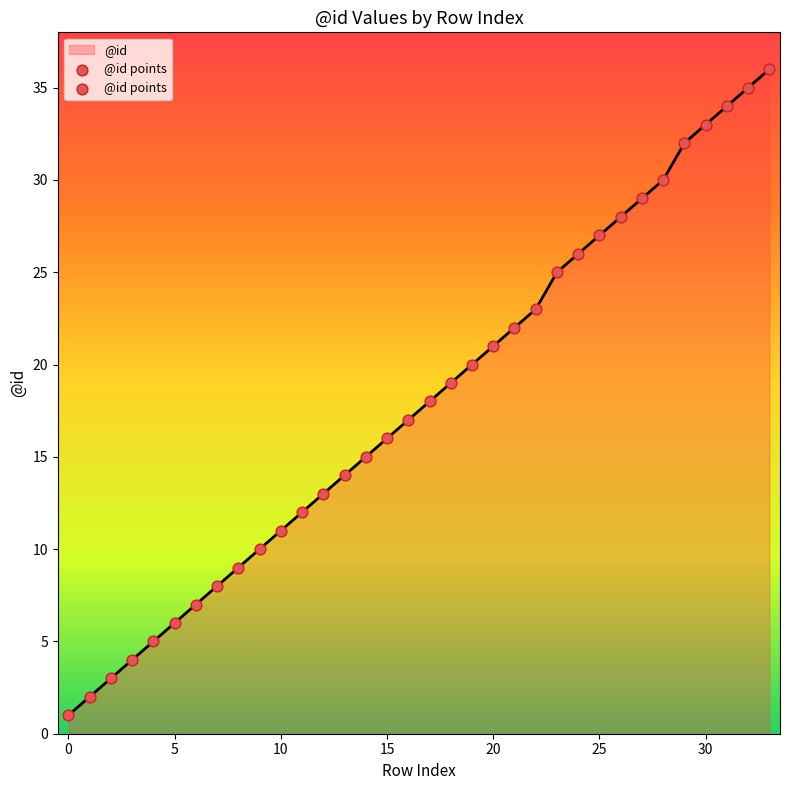

What is the maximum value shown in the chart?

36